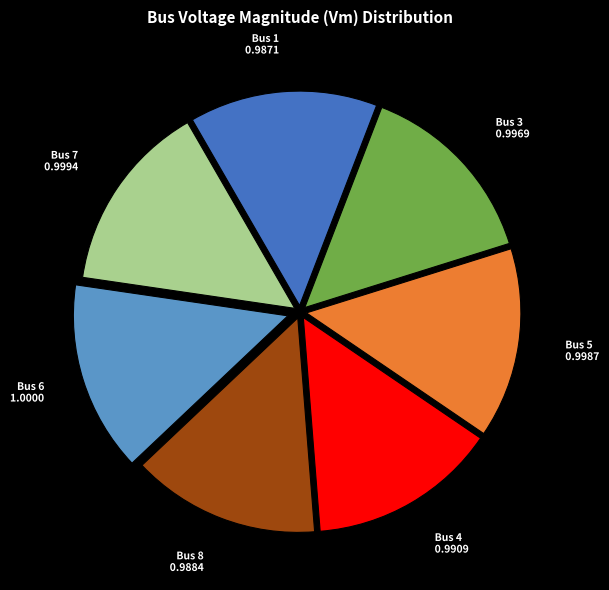

The Bus 6 slice represents 14% of the pie. True or false?

True